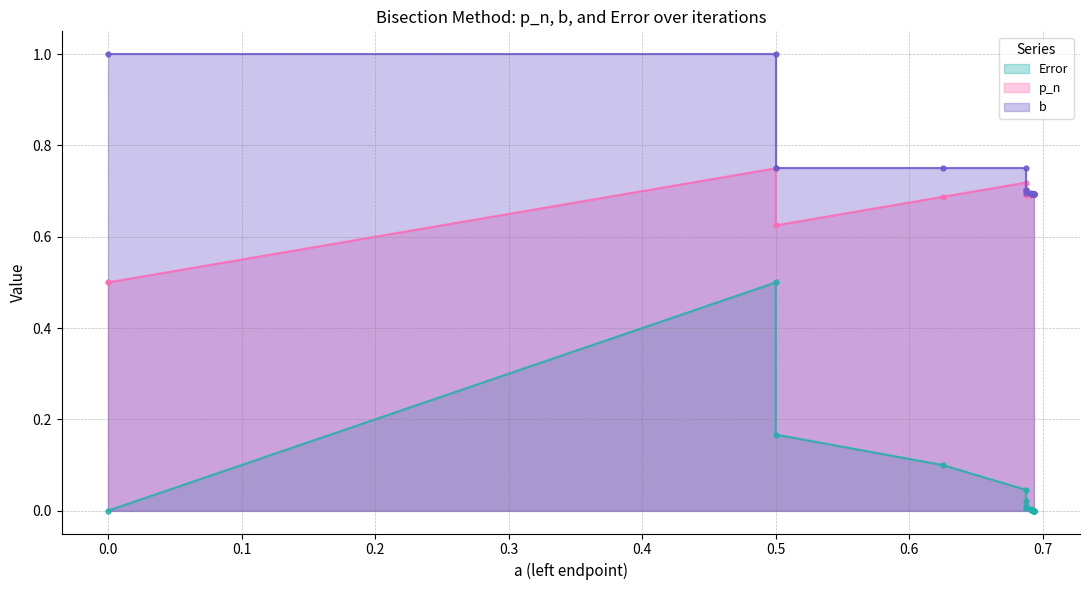

True or false: Error and b cross at least once.

False